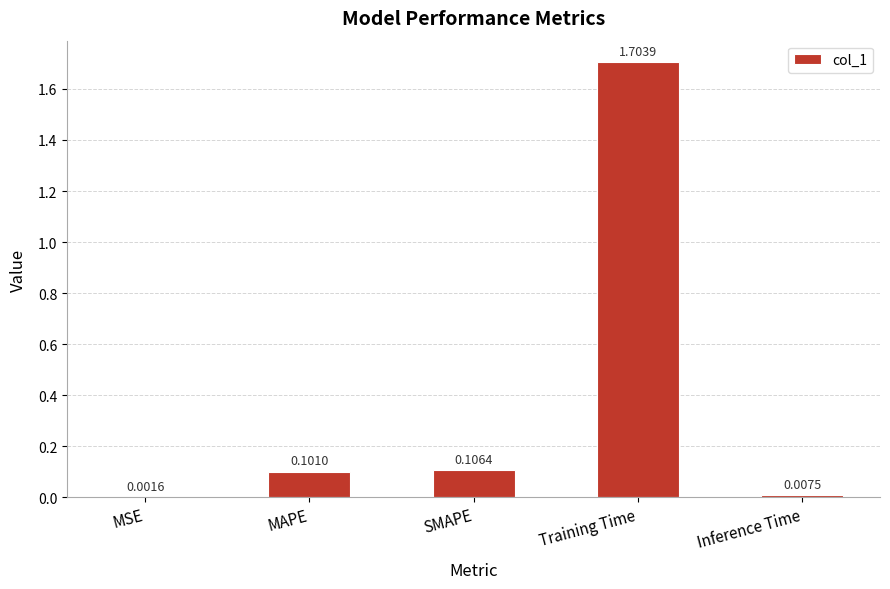

What is the change in value from MSE to Training Time?

+1.7